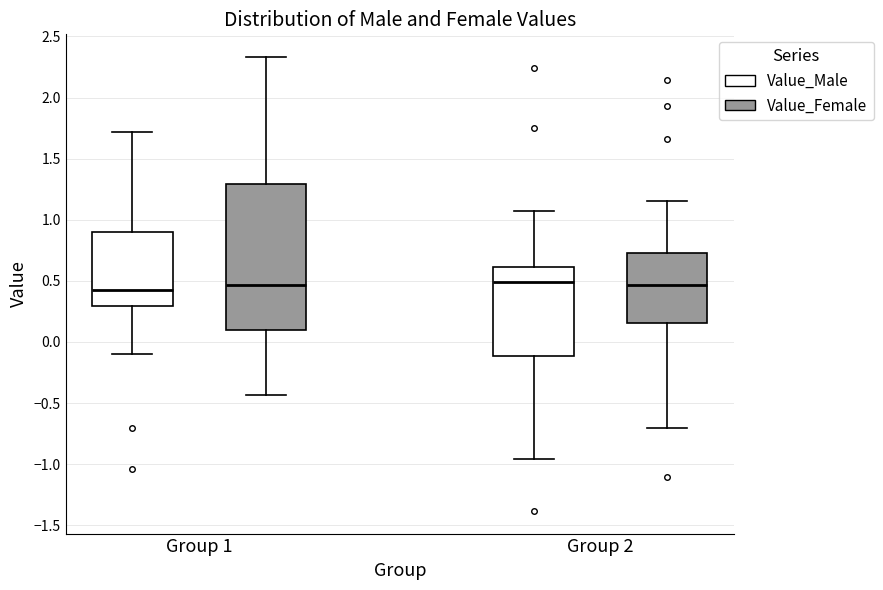

Comparing the boxes themselves (not the whiskers), which one is the tallest?

Group 1 (Value_Female)